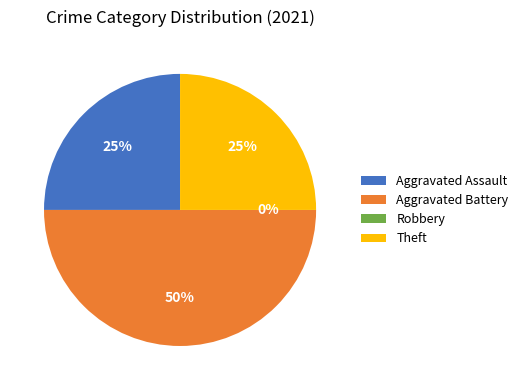

Rank the categories by value from highest to lowest.

Aggravated Battery, Aggravated Assault, Theft, Robbery